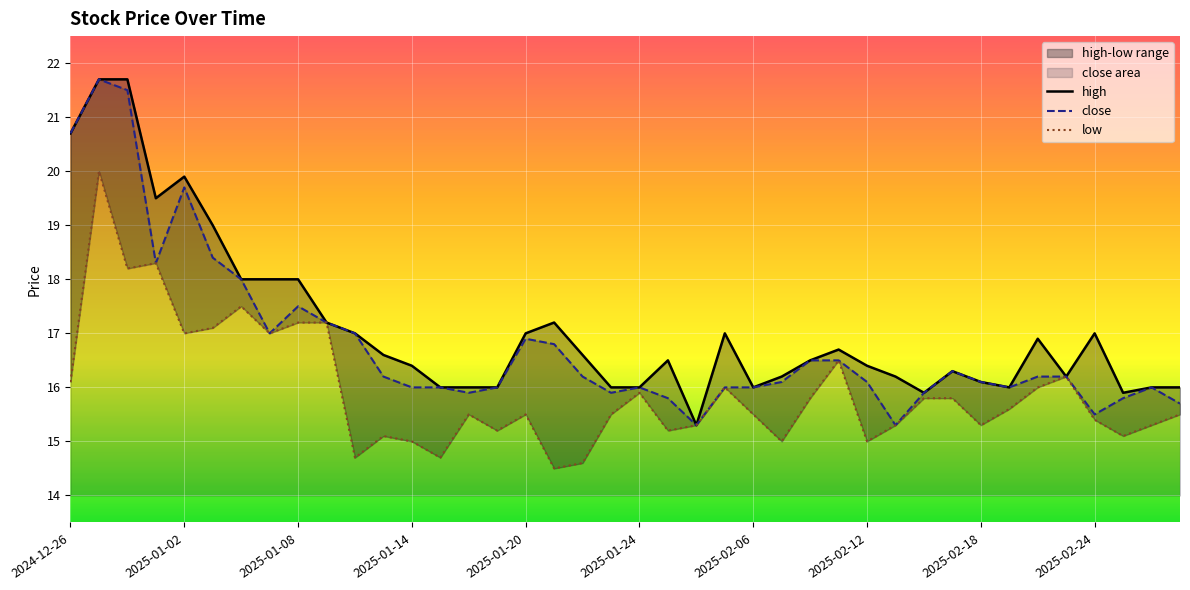

At which label does close first exceed 16?

2024-12-26